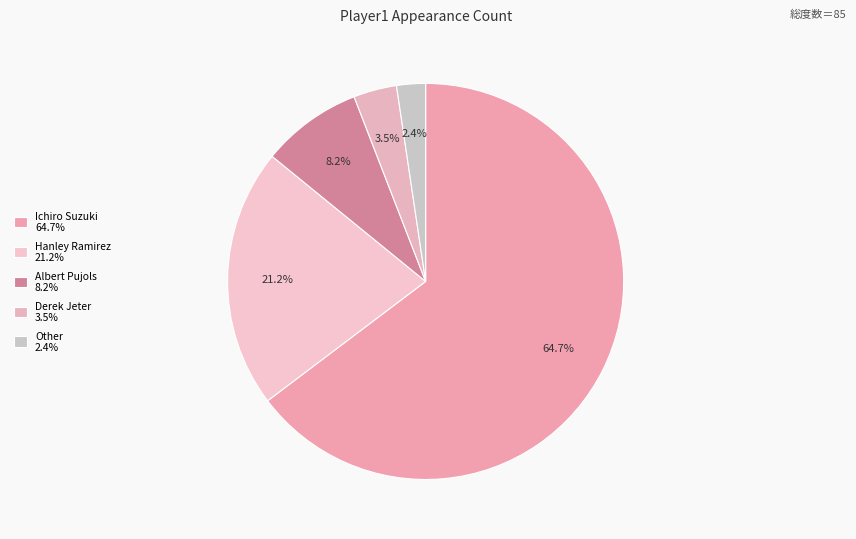

Which slice is the smallest?

Other